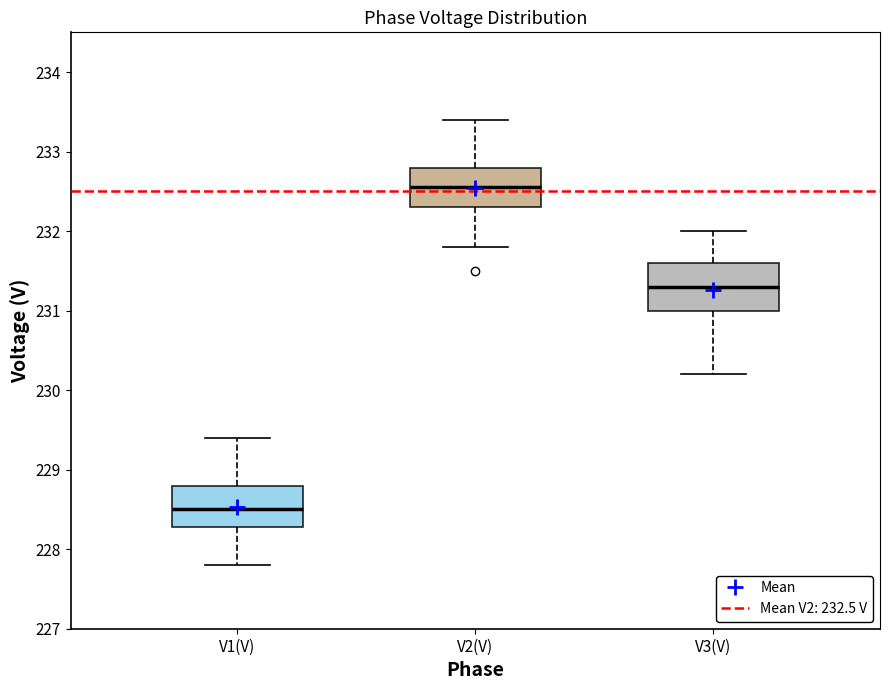

Reading left to right, read every box against the y-axis: the position of its median line, the range the box covers, and the ends of its whiskers. The values are not printed on the chart, so give them approximately, as read against the axis.

V1(V): median 228.5, box 228.3 to 228.8, whiskers 227.8 to 229.4
V2(V): median 232.6, box 232.3 to 232.8, whiskers 231.8 to 233.4
V3(V): median 231.3, box 231.0 to 231.6, whiskers 230.2 to 232.0